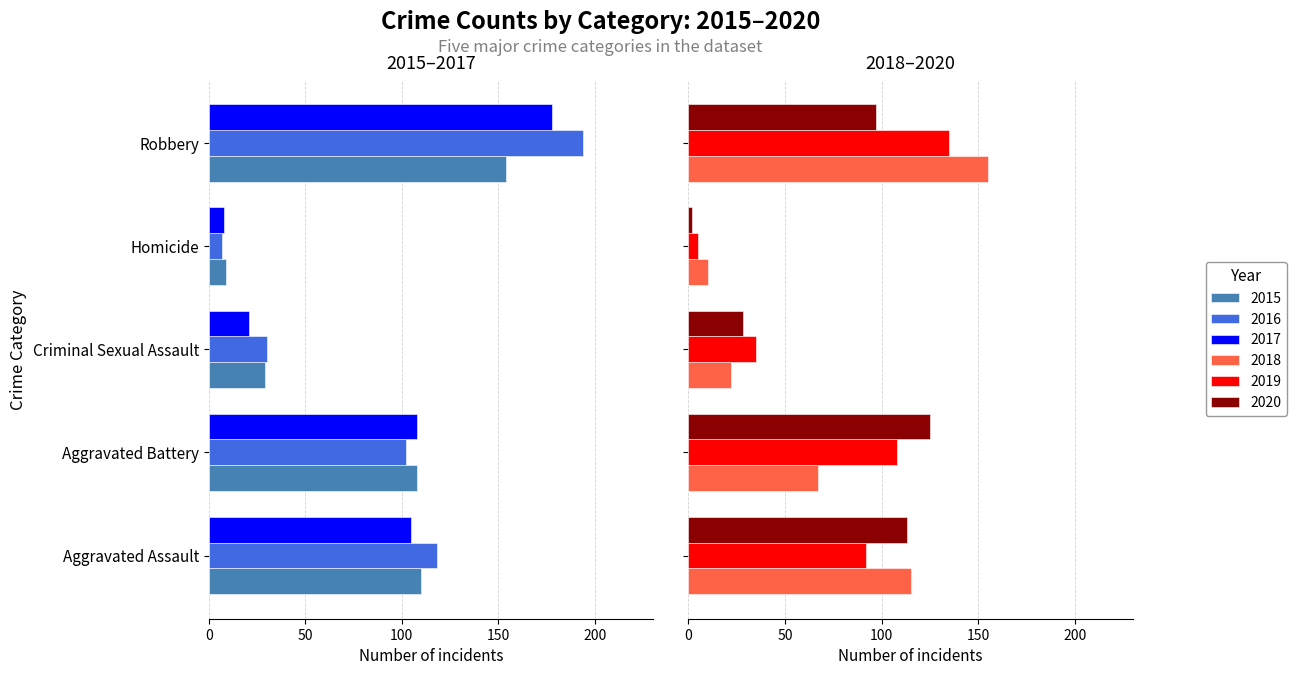

What position from the right is Homicide?

2